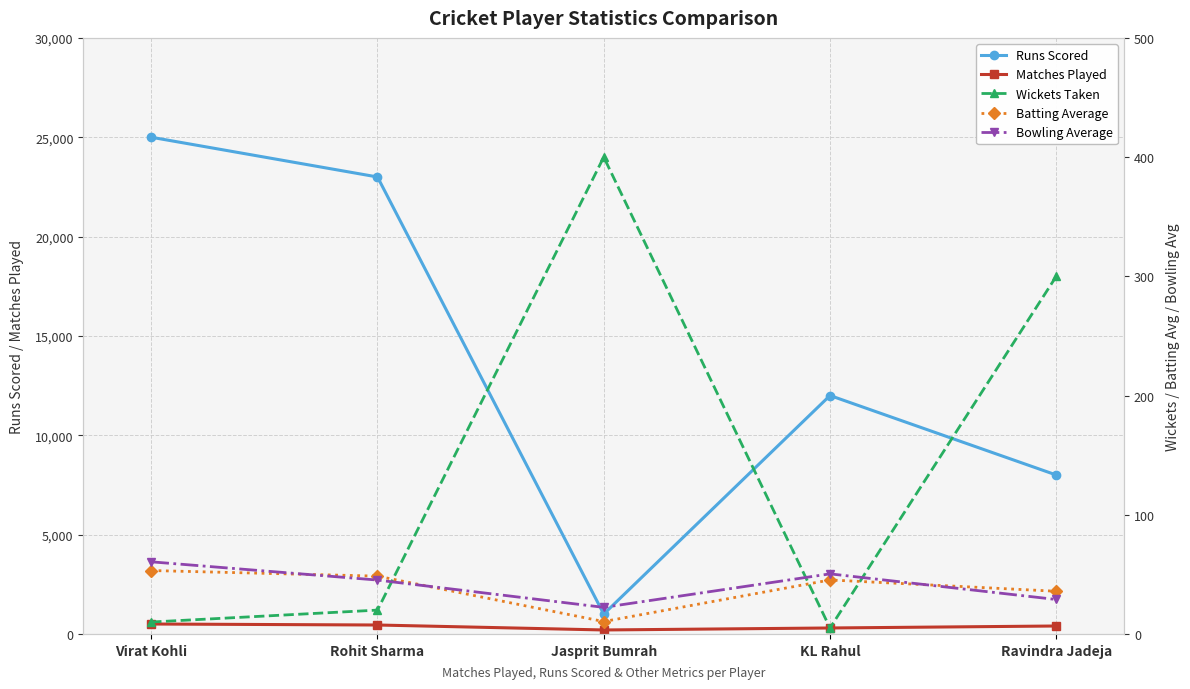

What are all the series names shown in the legend?

Runs Scored, Matches Played, Wickets Taken, Batting Average, Bowling Average